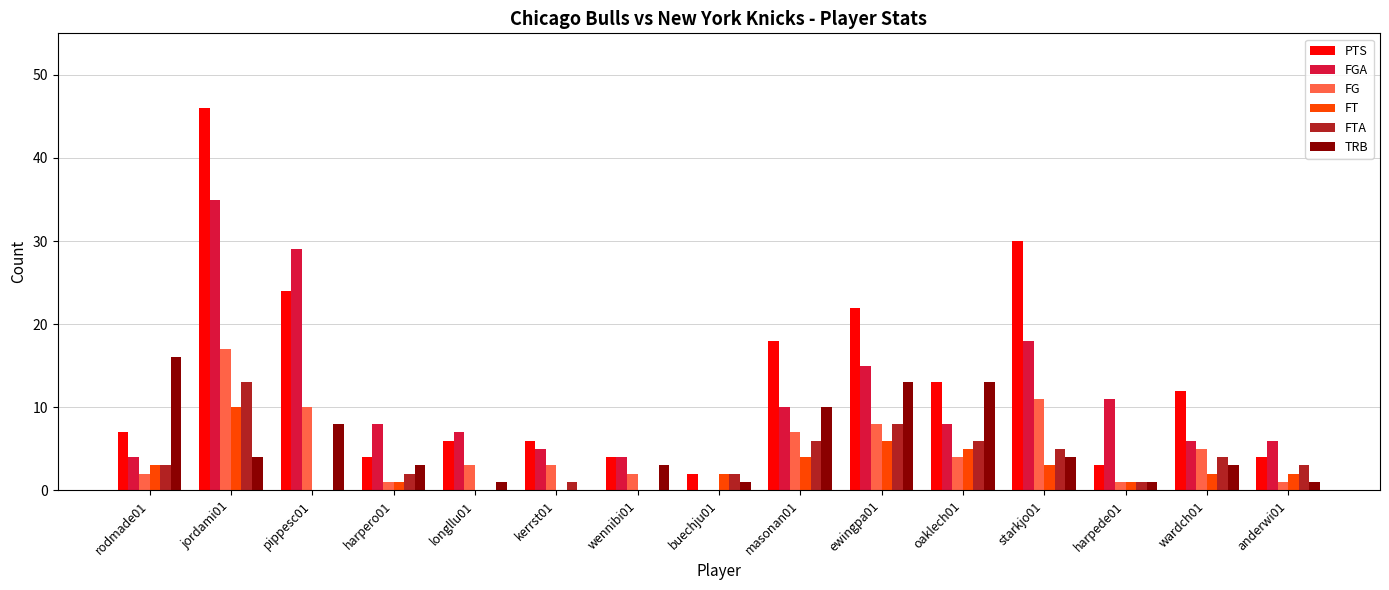

Is the value of FT at starkjo01 greater than the value of FGA at harpede01?

No